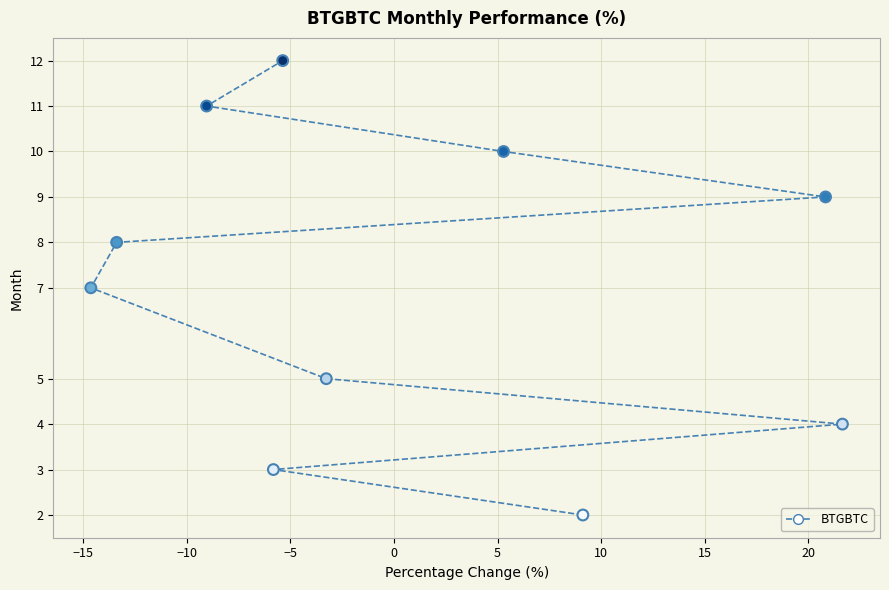

What is the average Y value?

7